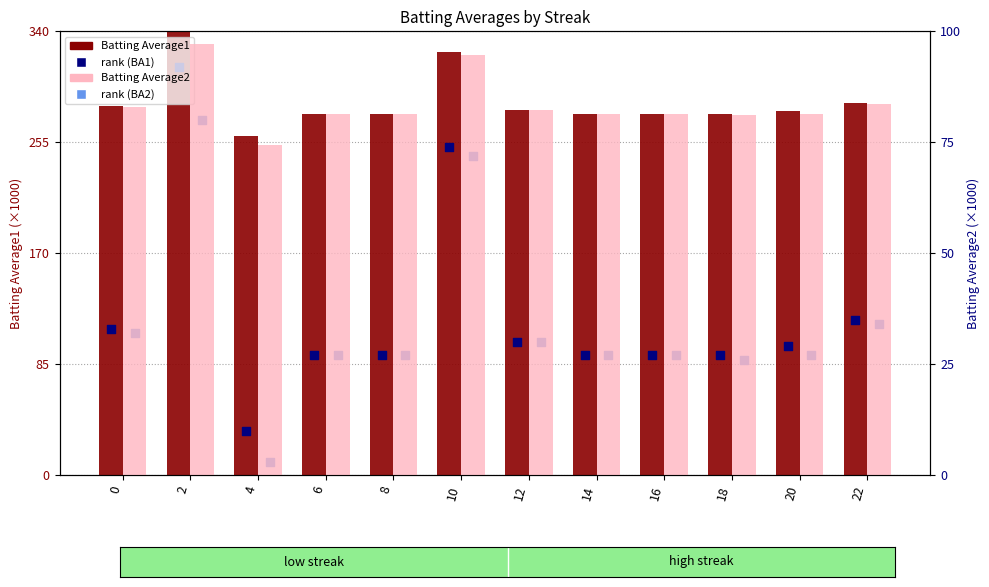

Which series has the largest total across all categories?

Batting Average1